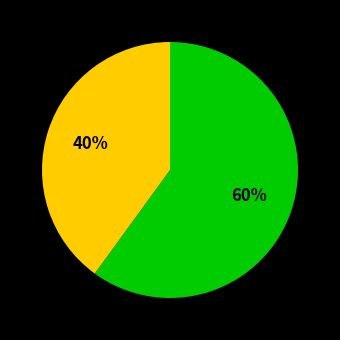

To the nearest percent, what is the average slice percentage?

50%